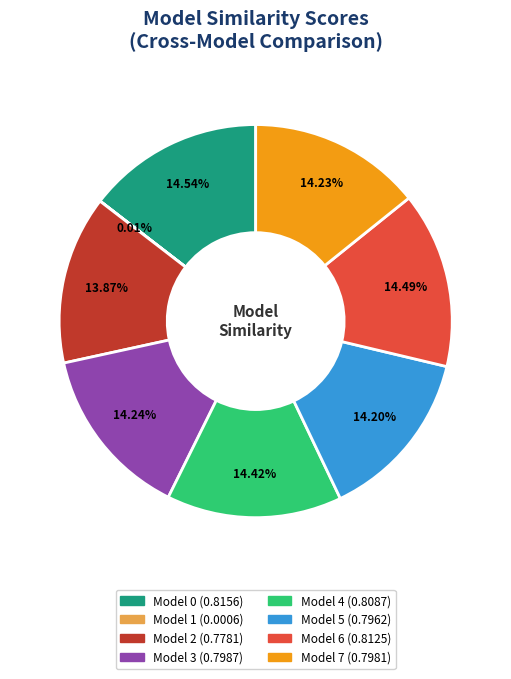

Is the sum of Model 5 and Model 6 greater than half?

No